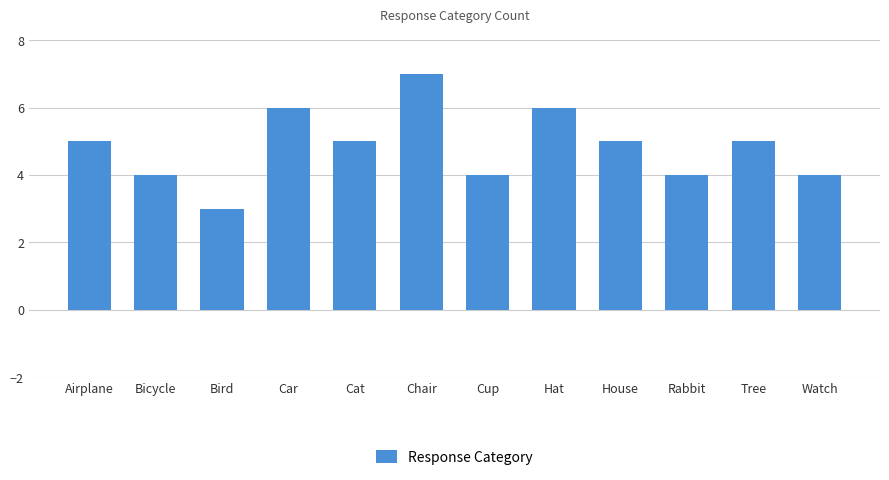

Which has a higher value, Rabbit or Chair?

Chair